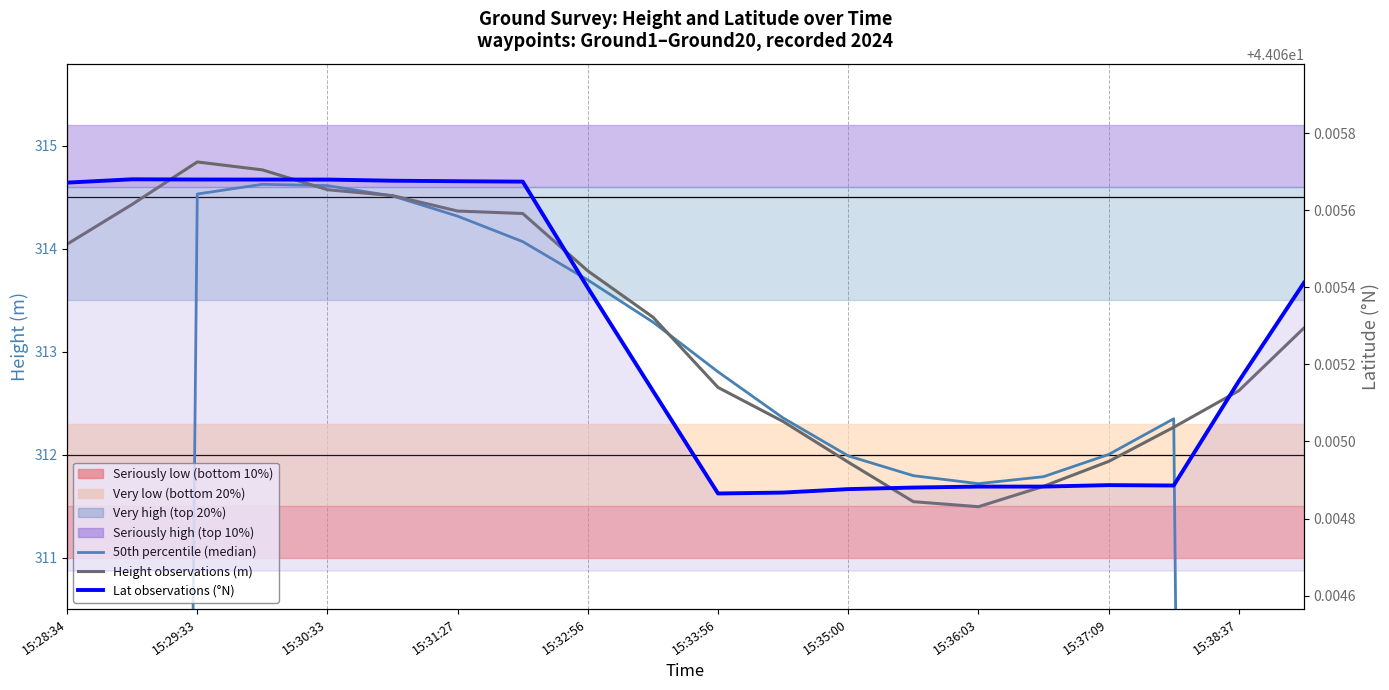

Is it true that Lat observations equals 44.1 at 15:31:27?

True